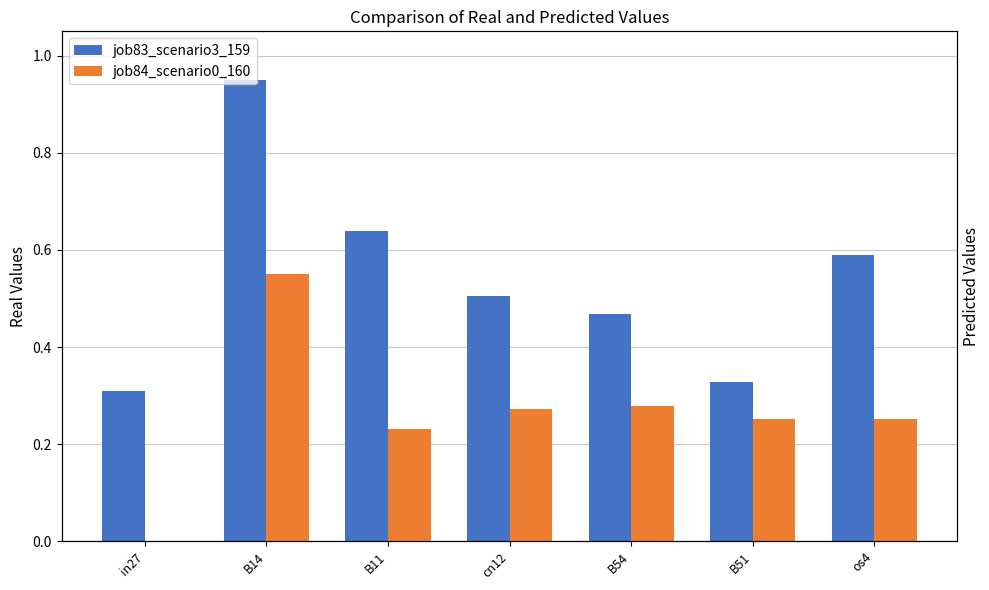

What is the spread (max minus min) of values at B14?

0.4